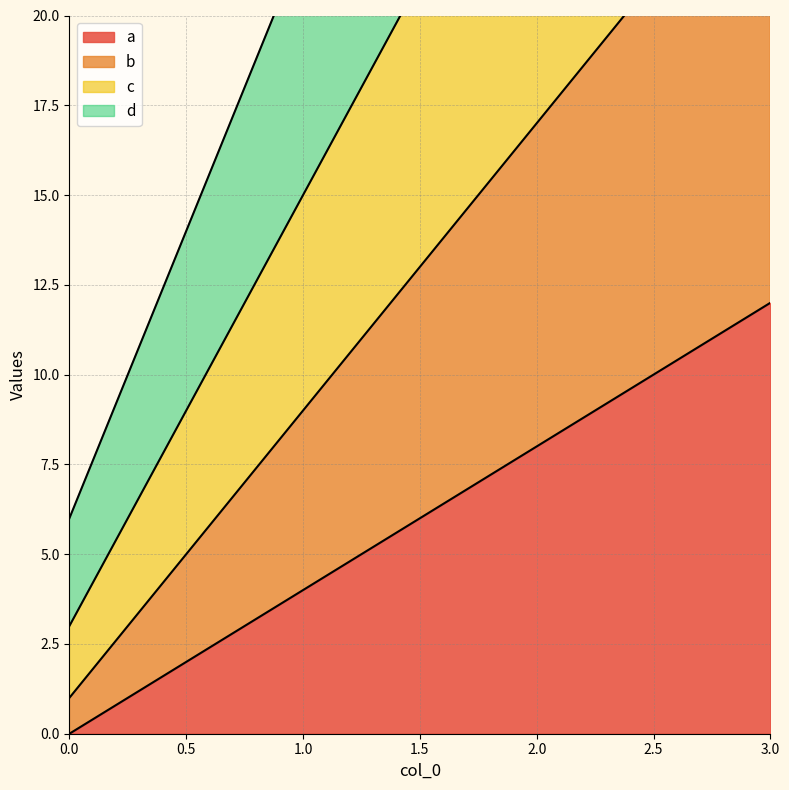

How many positive values does the a series have?

3